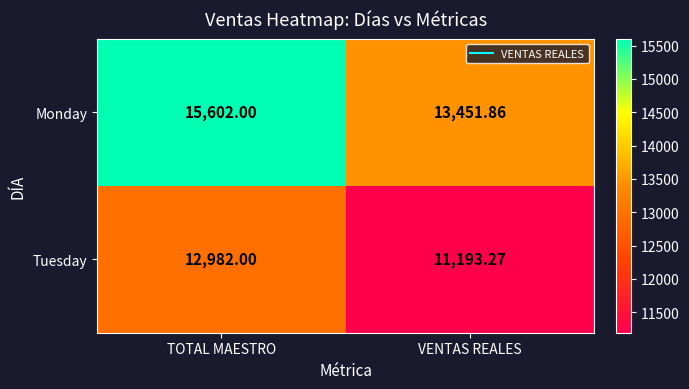

What is the smallest value displayed?

11193.3